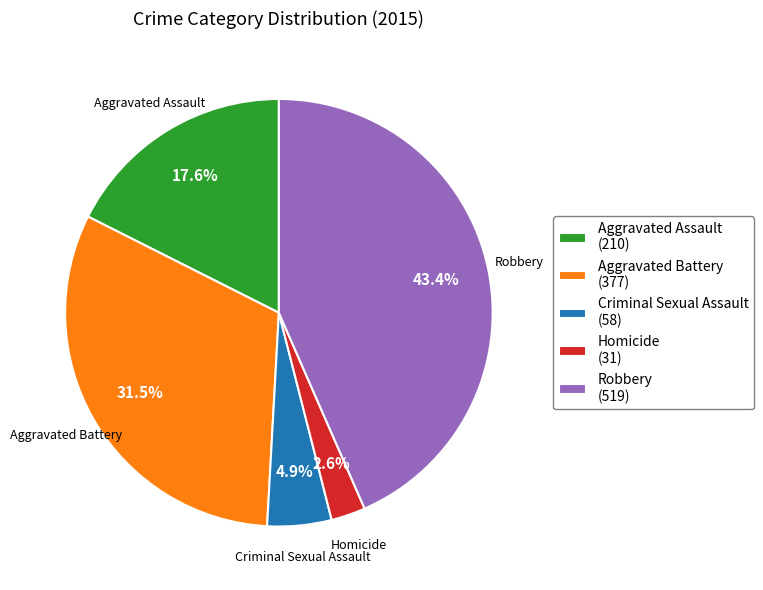

How many slices are in this pie chart?

5